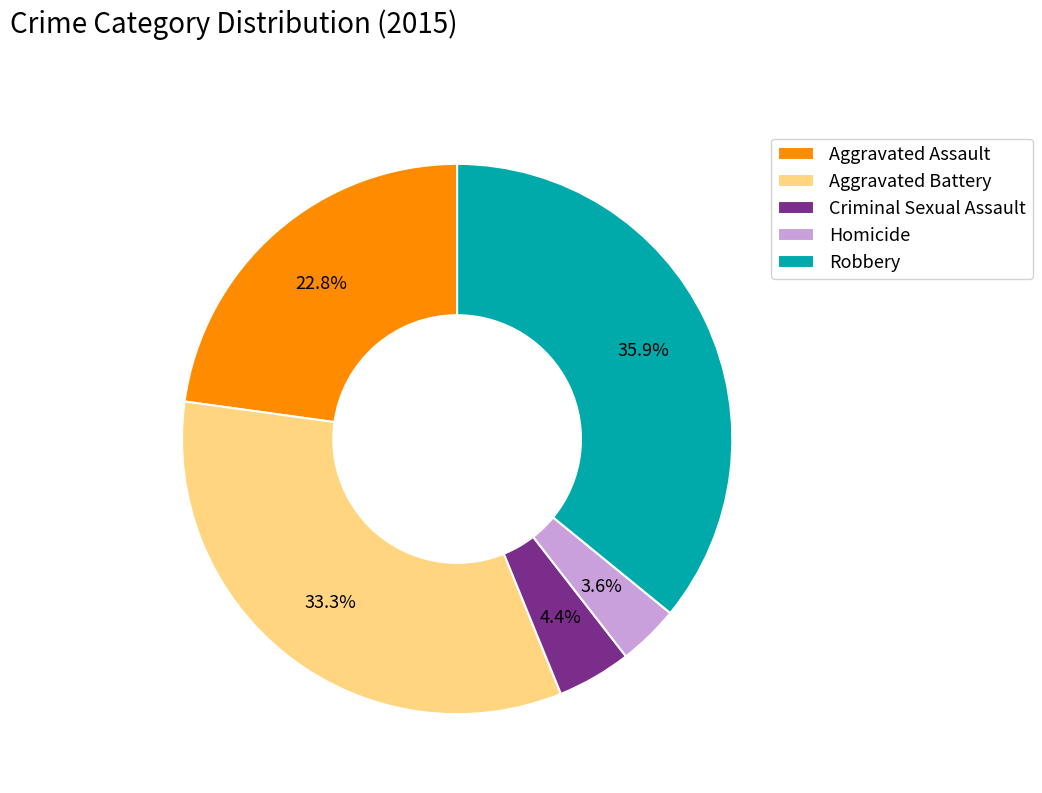

Do Criminal Sexual Assault and Homicide together represent more than half of the pie?

No